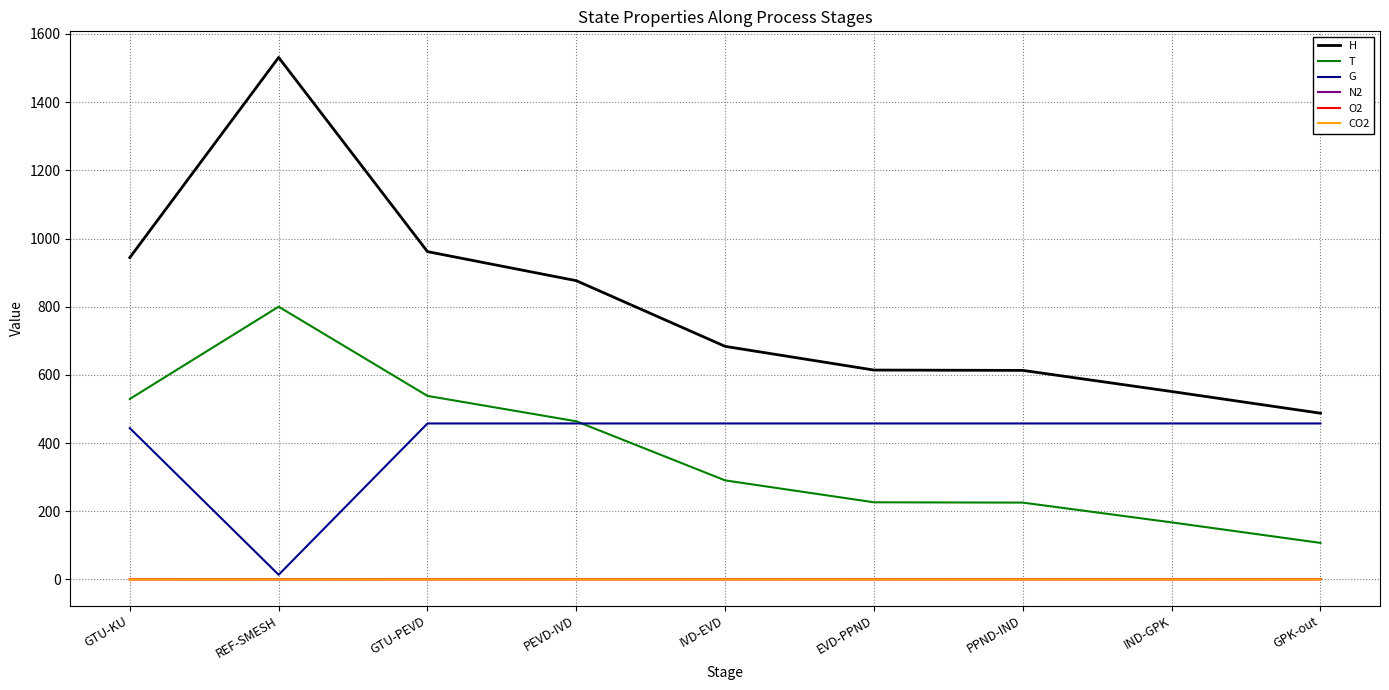

How many distinct data groups are displayed?

6